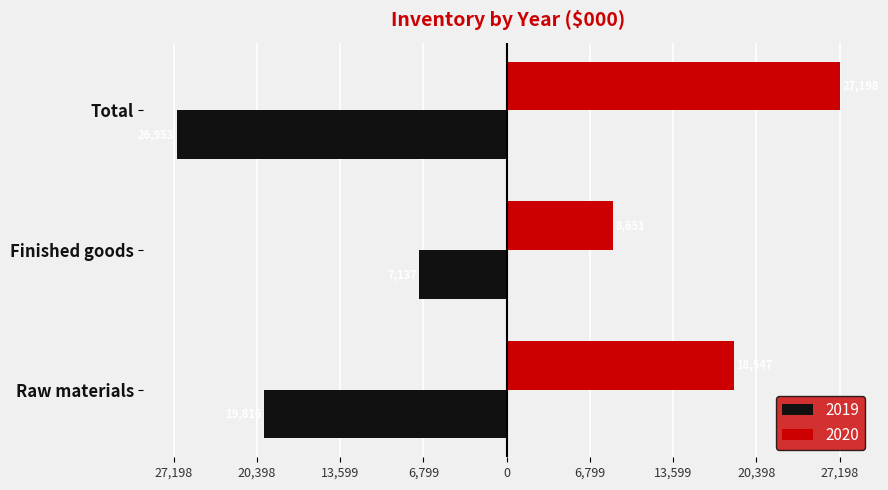

What is the sum of all 2019 values?

-53906